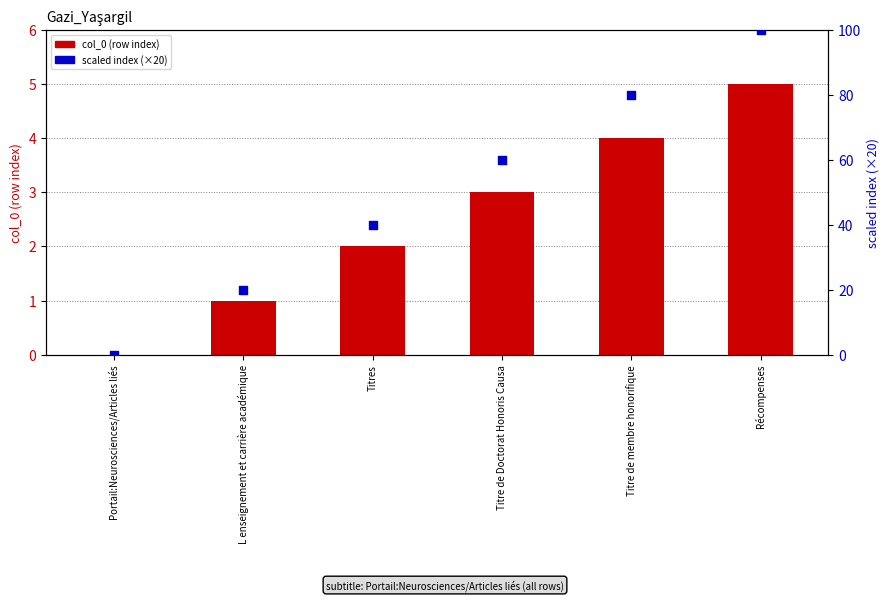

At how many categories does at least one series exceed 60?

2